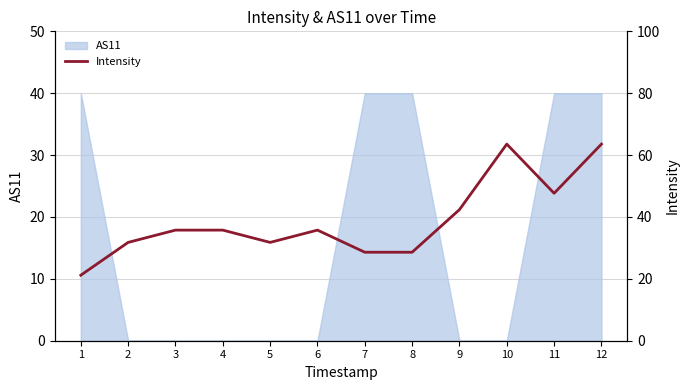

Is it true that the value at 10 is 63.6?

True